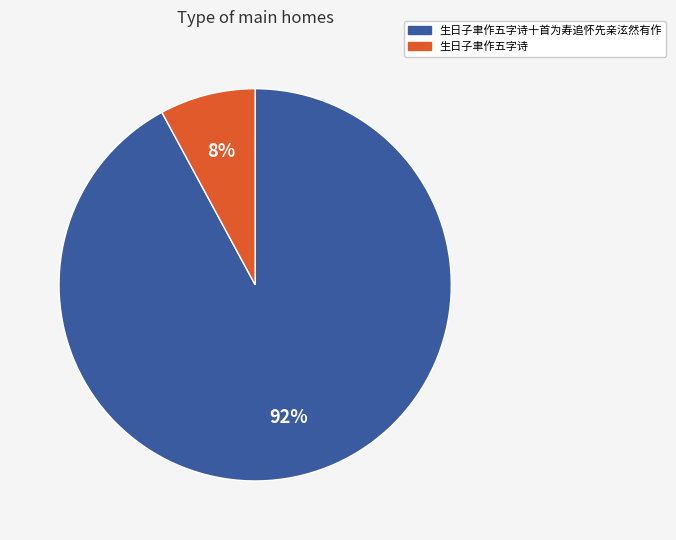

To the nearest percent, what is the difference between the 生日子聿作五字诗 and 生日子聿作五字诗十首为寿追怀先亲泫然有作 slice percentages?

84%